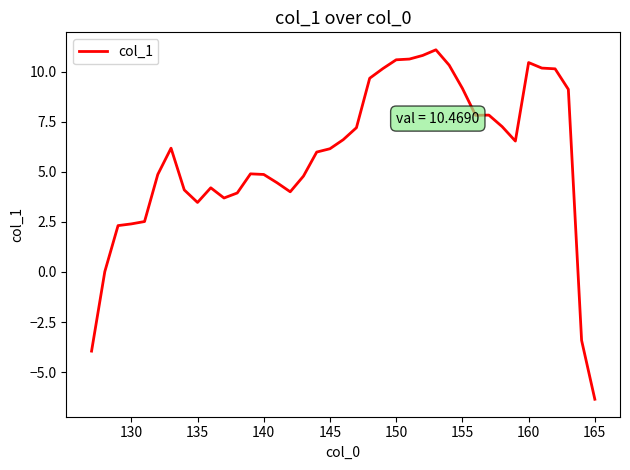

What is the maximum value shown in the chart?

11.1